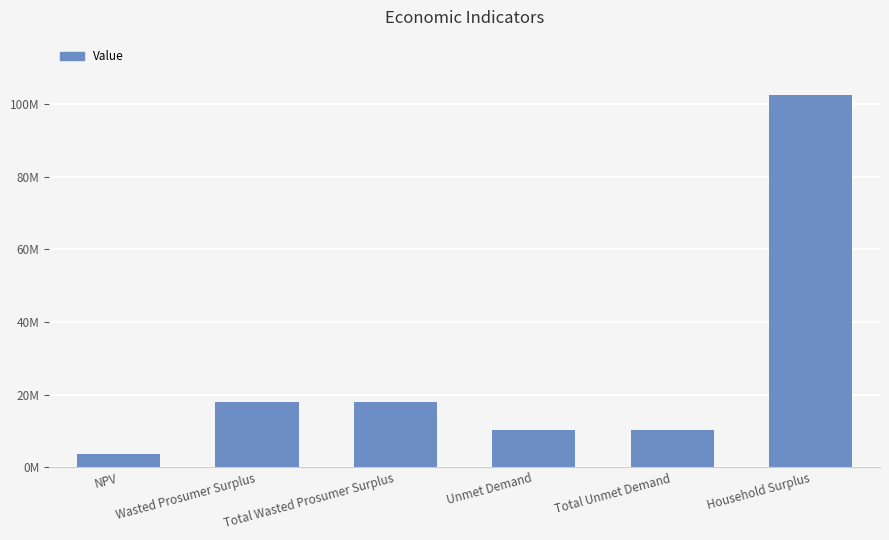

Between Total Wasted Prosumer Surplus and Wasted Prosumer Surplus, which is larger?

Total Wasted Prosumer Surplus